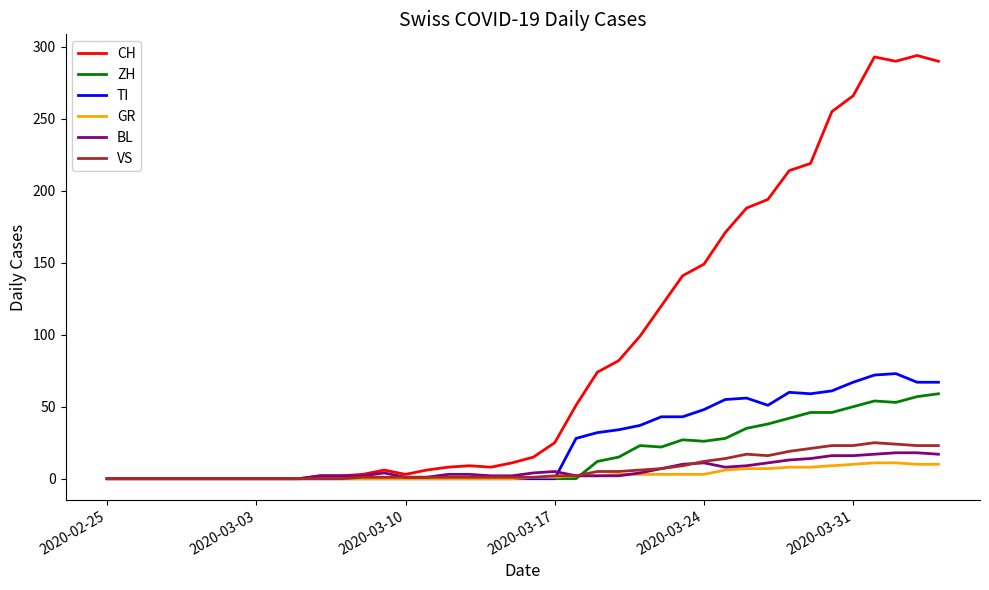

What is the sum of all VS values?

285